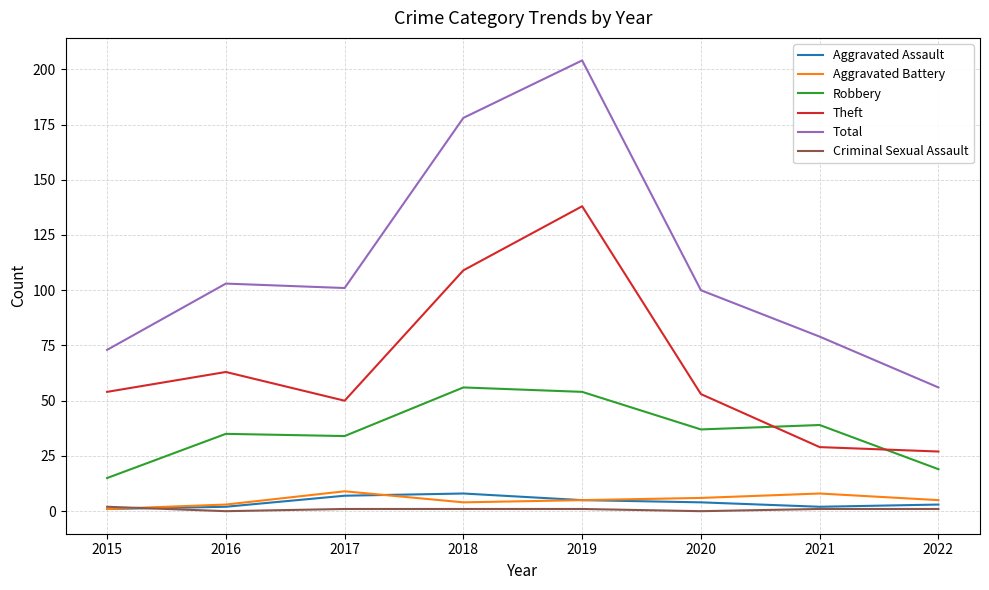

Reading left to right, extract all data points from this chart.

Aggravated Assault: 1	2	7	8	5	4	2	3
Aggravated Battery: 1	3	9	4	5	6	8	5
Robbery: 15	35	34	56	54	37	39	19
Theft: 54	63	50	109	138	53	29	27
Total: 73	103	101	178	204	100	79	56
Criminal Sexual Assault: 2	0	1	1	1	0	1	1